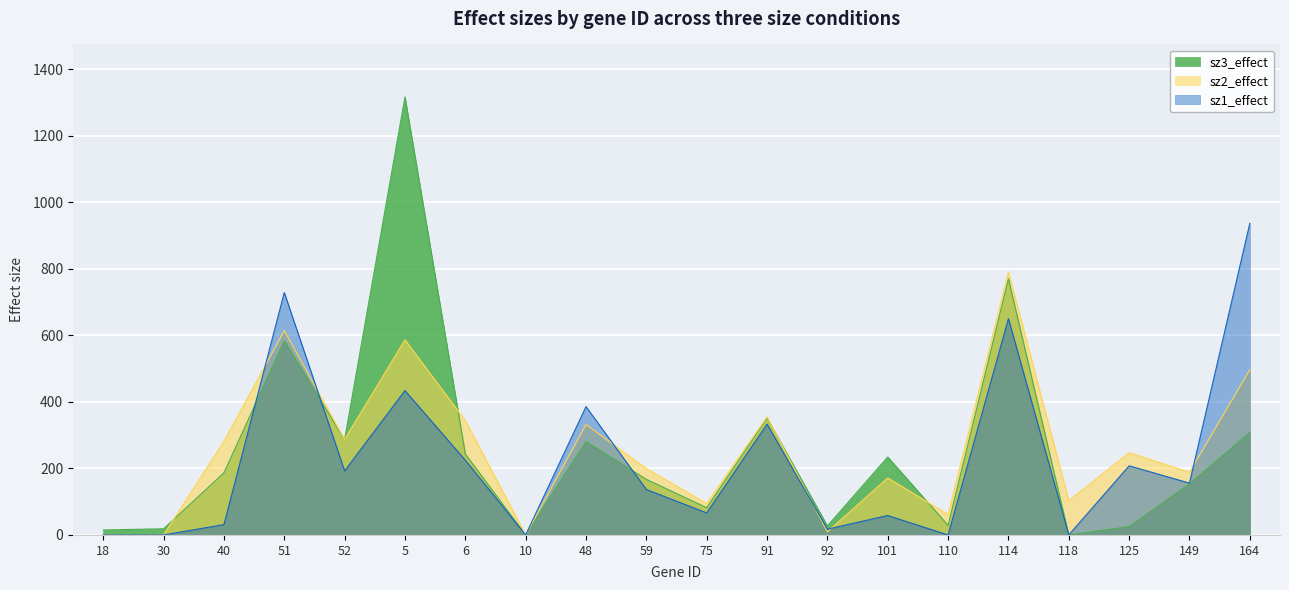

Which series has the largest range (max minus min)?

sz3_effect